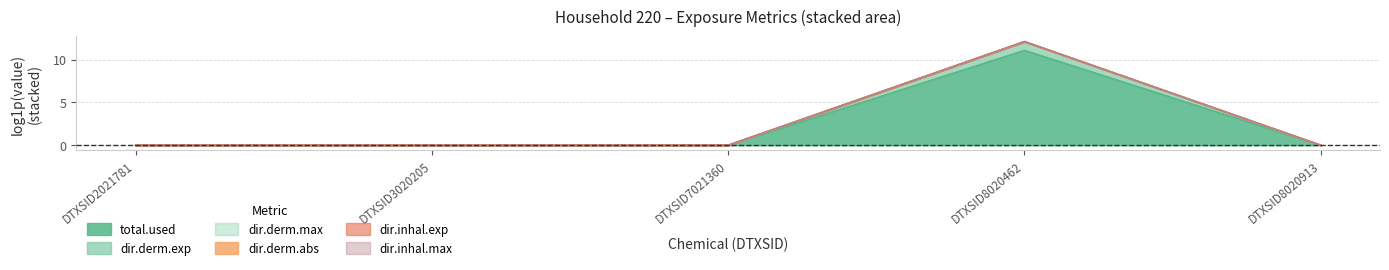

What is the average value of the dir.derm.max series?

2.4